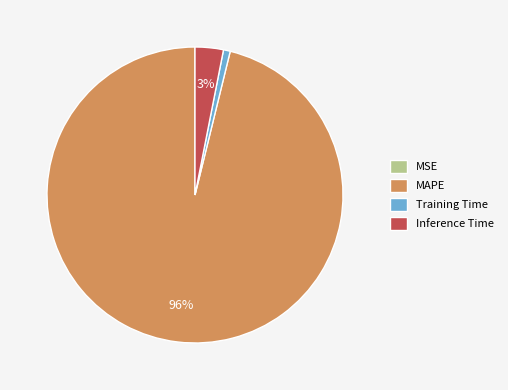

Combined, do Training Time and Inference Time account for over 50%?

No